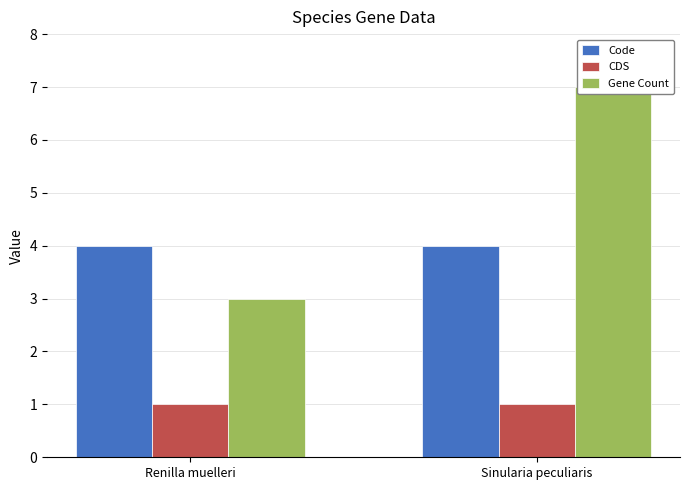

Count the number of categories in the chart.

2